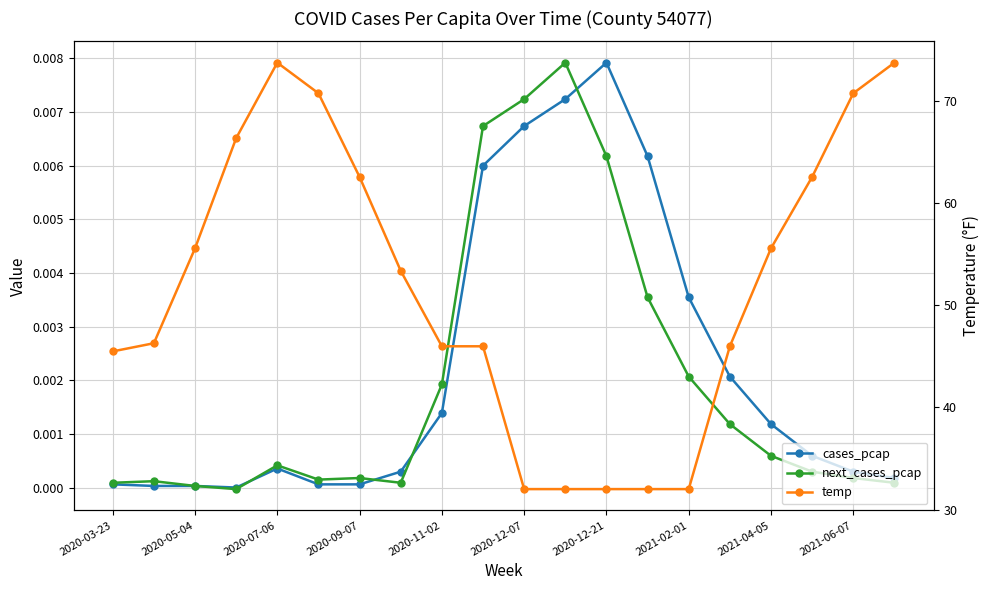

Does the chart display data point markers on the line(s)?

Yes